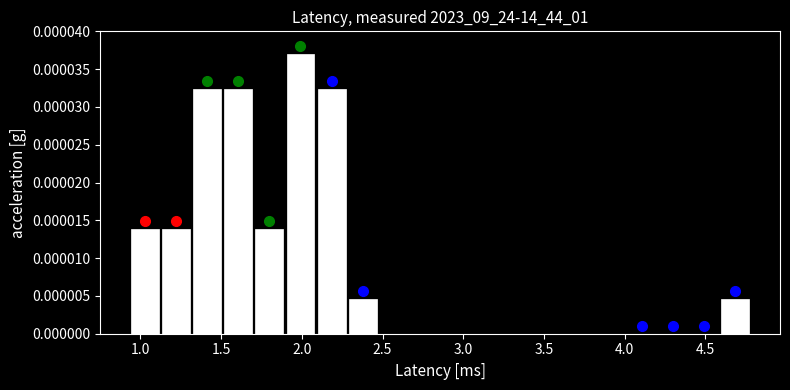

Read against the x-axis, roughly where is the centre of the tallest bar?

2.00